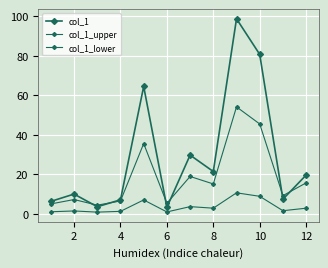

Does the chart have visible grid lines?

Yes